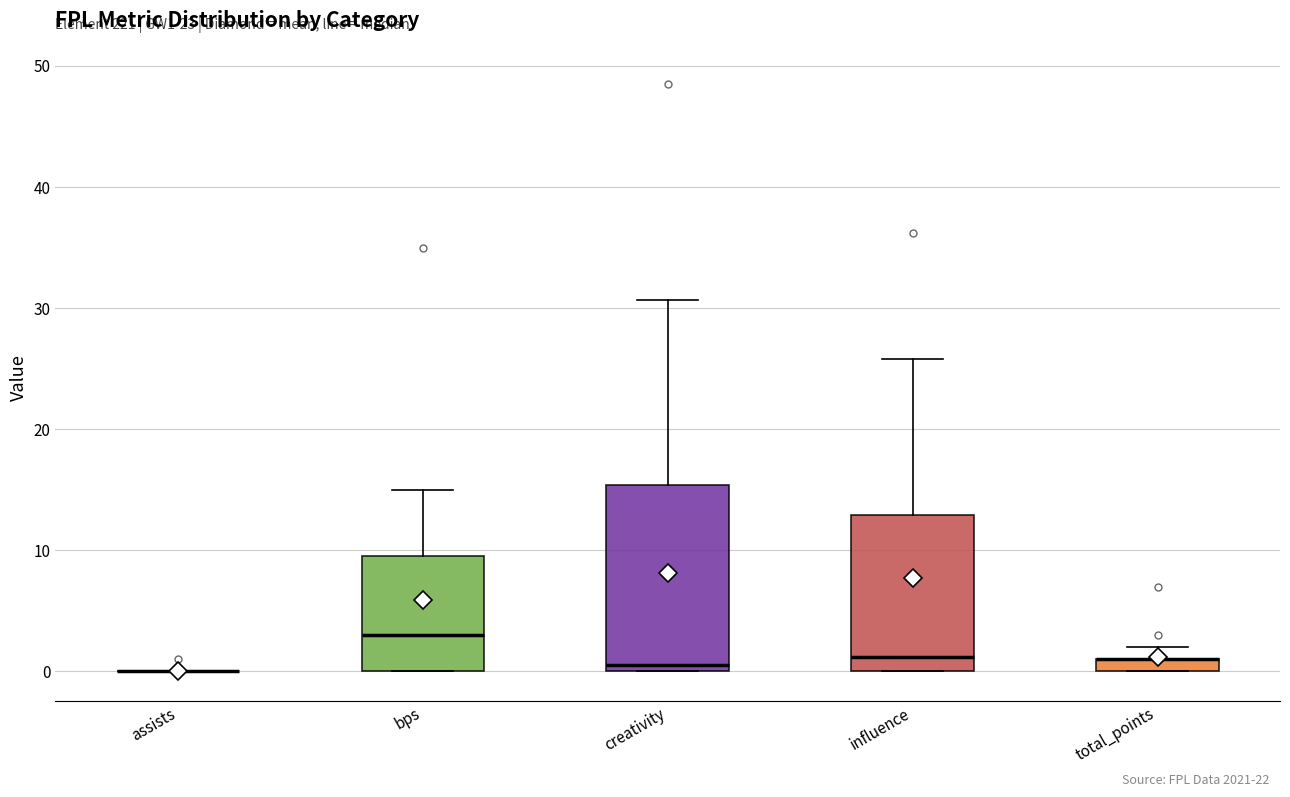

Where does the median line of the box for influence sit on the y-axis? The values are not printed on the chart, so give them approximately, as read against the axis.

1